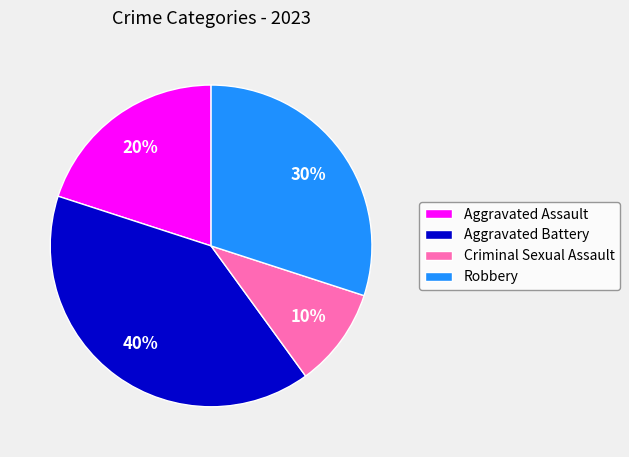

Count the number of slices in the pie.

4